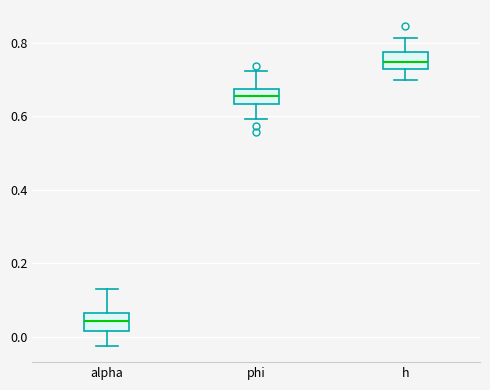

Where does the median line of the box for h sit on the y-axis? The values are not printed on the chart, so give them approximately, as read against the axis.

0.74